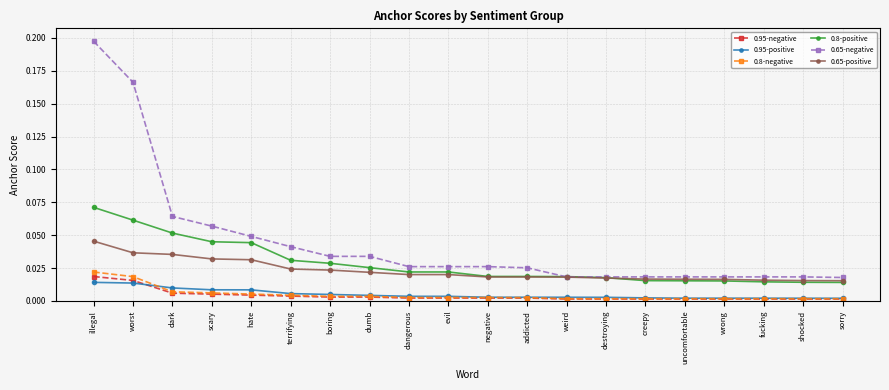

Does the chart have visible grid lines?

Yes